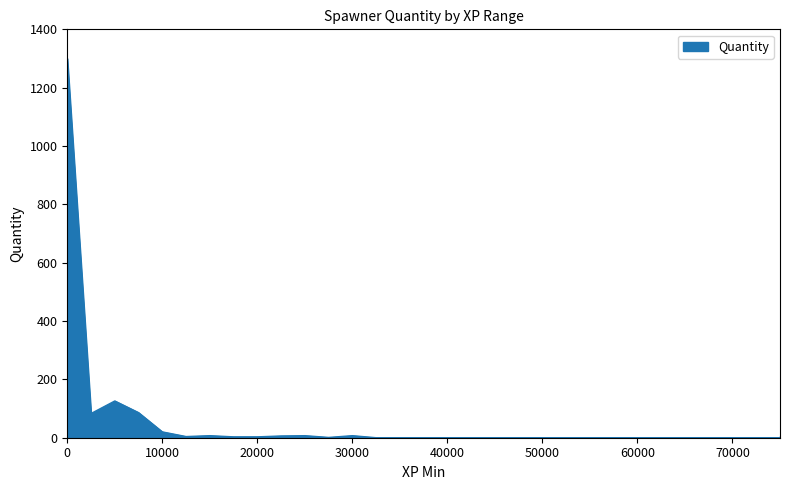

How many series are shown in this chart?

1